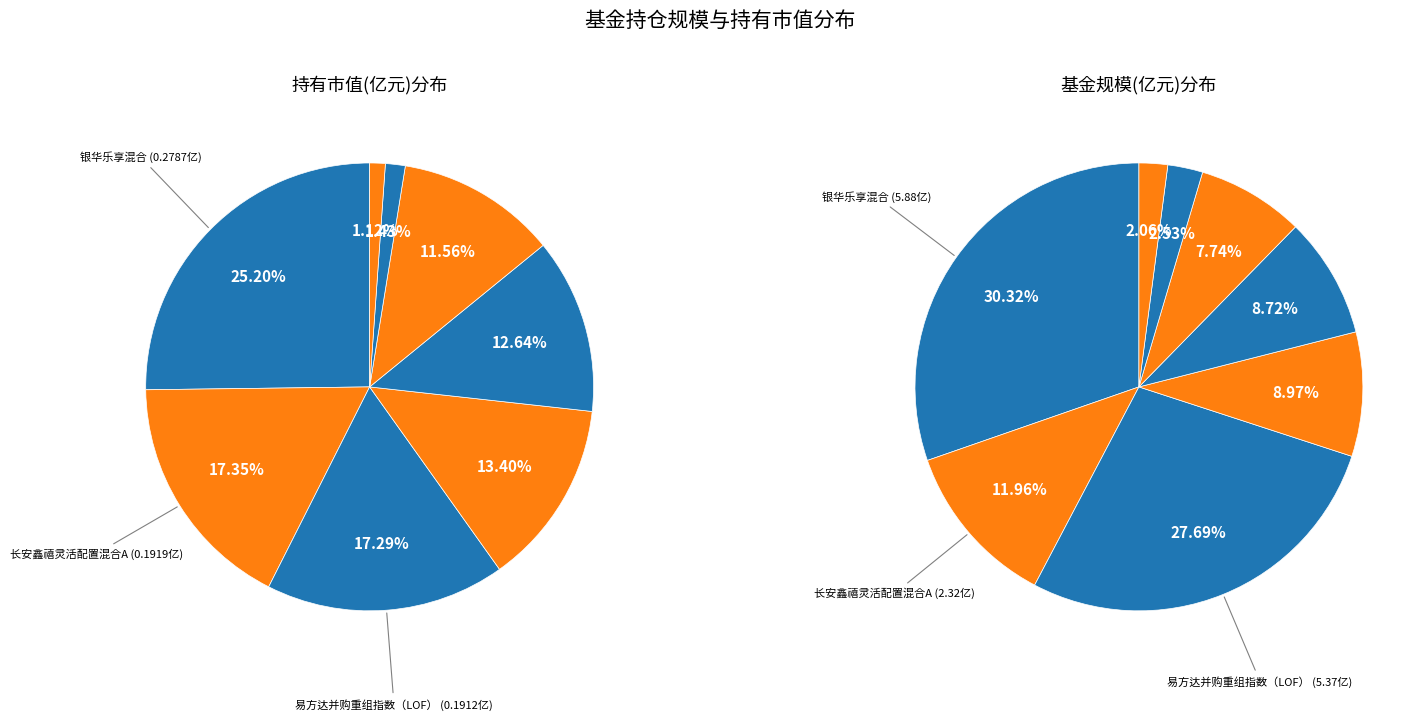

Is it true that 长安鑫禧灵活配置混合A is 1% of the pie?

False